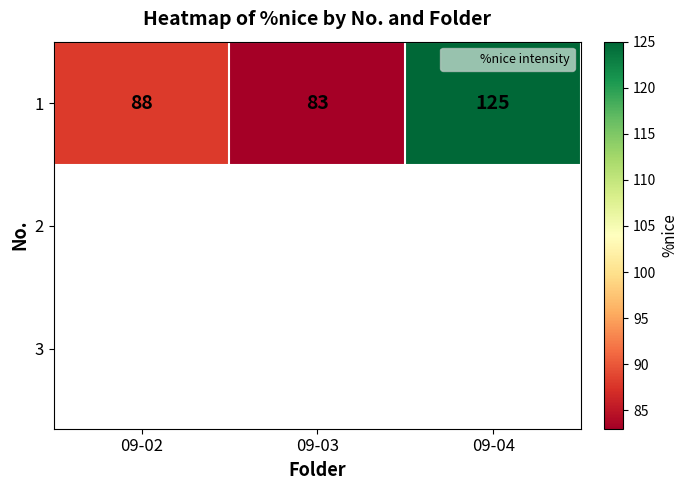

Between 09-02 and 09-04, which is larger?

09-04